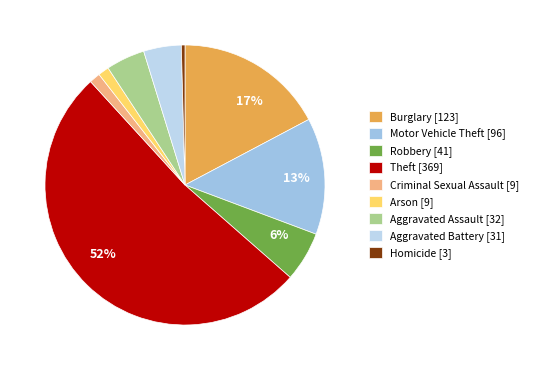

Count the number of slices in the pie.

9